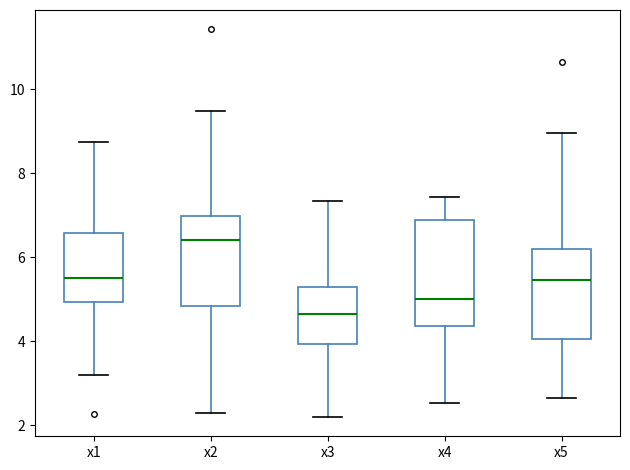

Reading left to right, transcribe this box plot: for each box, give where its median line is, the range the box spans, and where its two whiskers end, as read against the y-axis. The values are not printed on the chart, so give them approximately, as read against the axis.

x1: median 5.4, box 5.0 to 6.6, whiskers 3.2 to 8.8
x2: median 6.4, box 4.8 to 7.0, whiskers 2.2 to 9.4
x3: median 4.6, box 4.0 to 5.2, whiskers 2.2 to 7.4
x4: median 5.0, box 4.4 to 6.8, whiskers 2.6 to 7.4
x5: median 5.4, box 4.0 to 6.2, whiskers 2.6 to 9.0